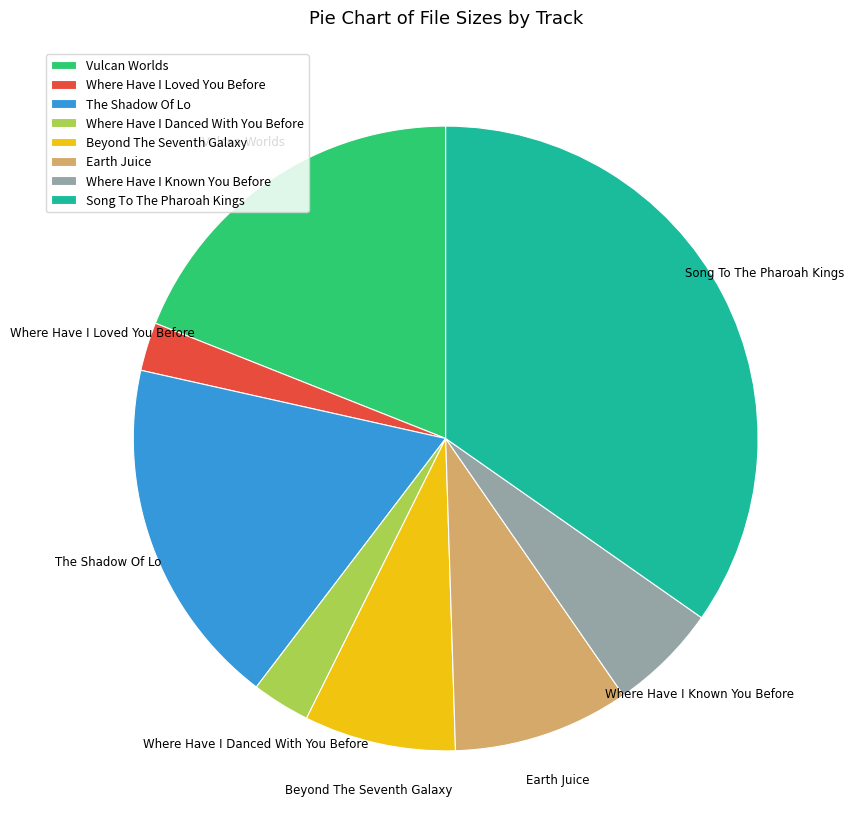

Which has a higher value, Vulcan Worlds or Where Have I Danced With You Before?

Vulcan Worlds